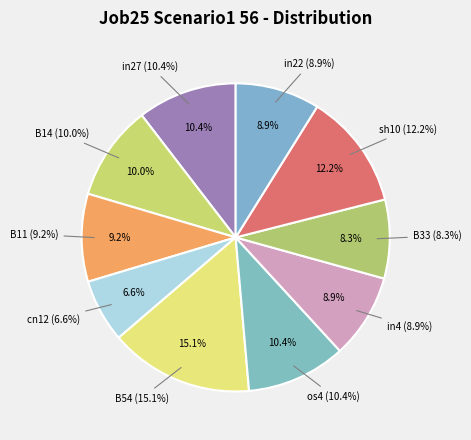

True or false: B51 accounts for 0% of the total.

True